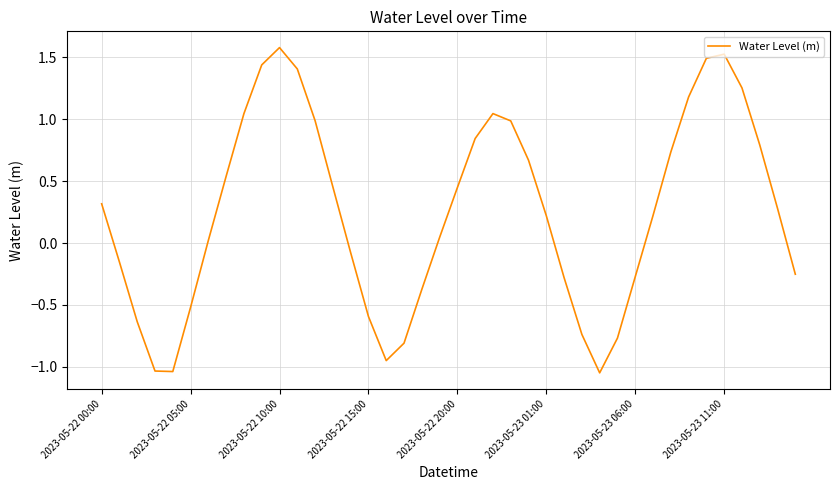

What is the difference between the maximum and minimum values?

2.6